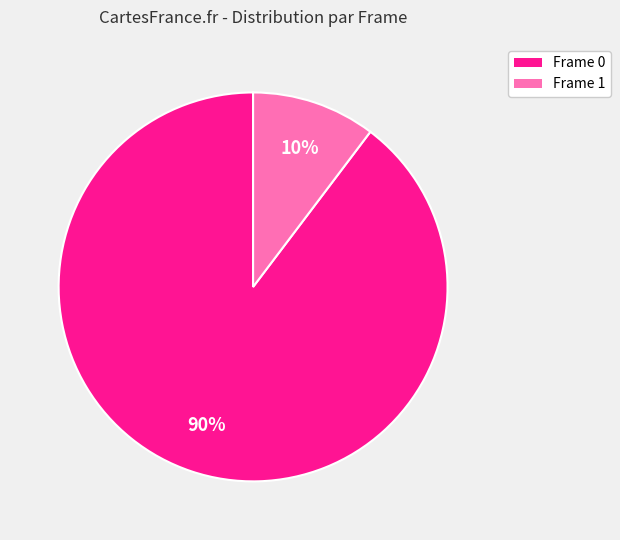

How many segments does this pie chart have?

2